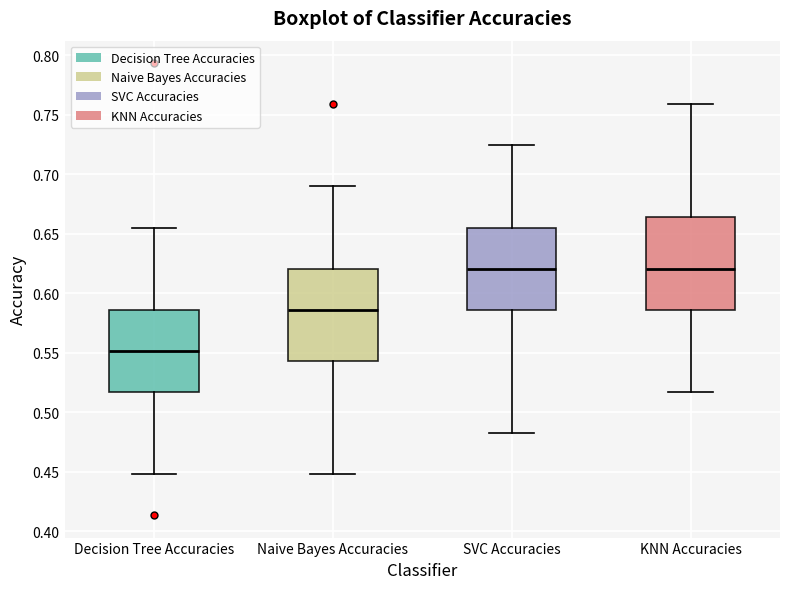

Reading left to right, read every box against the y-axis: the position of its median line, the range the box covers, and the ends of its whiskers. The values are not printed on the chart, so give them approximately, as read against the axis.

Decision Tree Accuracies: median 0.550, box 0.515 to 0.585, whiskers 0.450 to 0.655
Naive Bayes Accuracies: median 0.585, box 0.545 to 0.620, whiskers 0.450 to 0.690
SVC Accuracies: median 0.620, box 0.585 to 0.655, whiskers 0.485 to 0.725
KNN Accuracies: median 0.620, box 0.585 to 0.665, whiskers 0.515 to 0.760